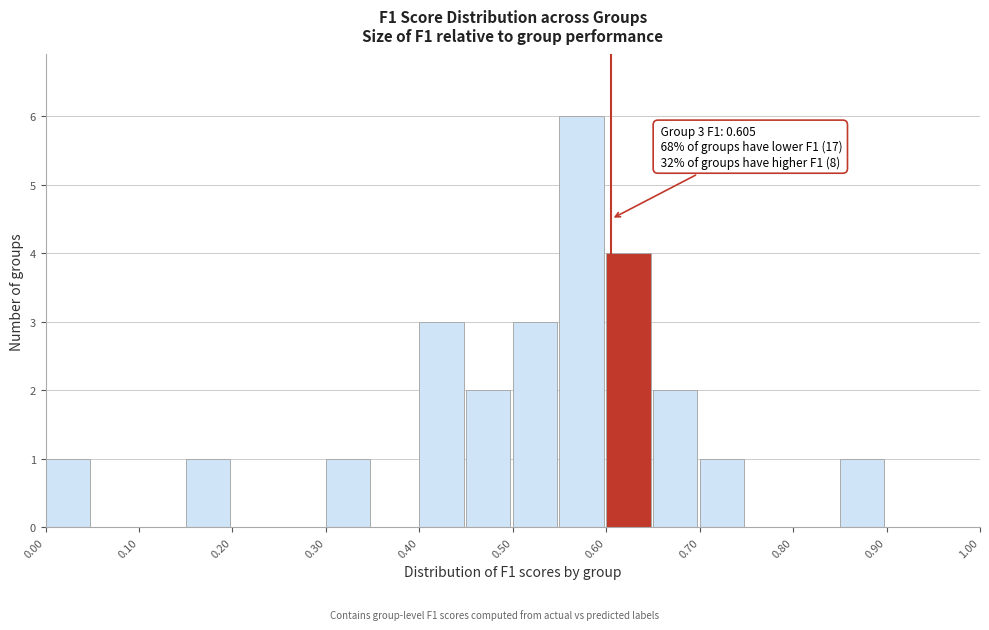

Over which range of the x-axis is the bar tallest?

0.55 to 0.60